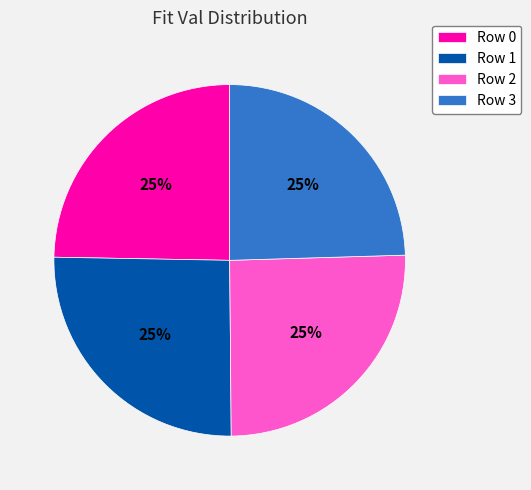

What percentage is the Row 3 slice, to the nearest percent?

25%